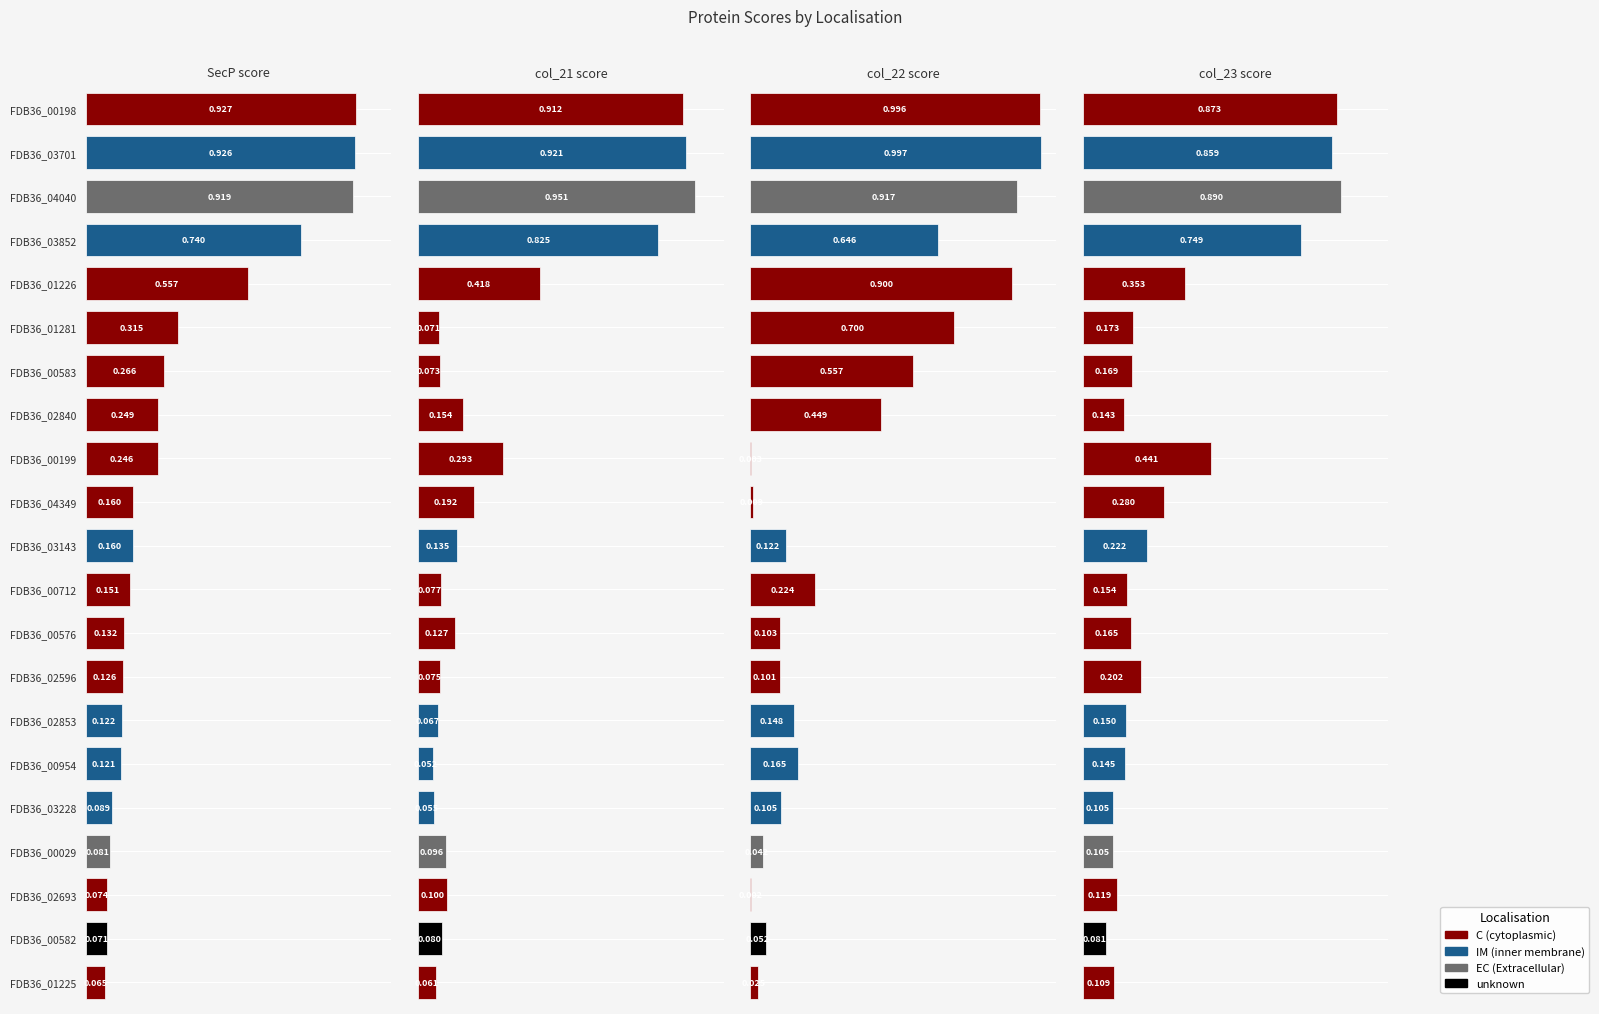

How many categories are shown in the chart?

21